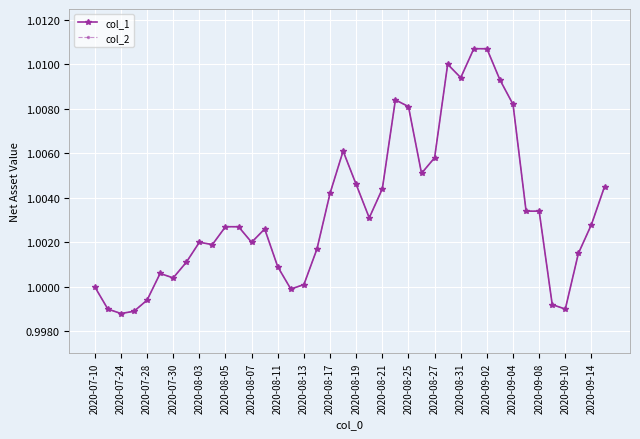

Does the chart have visible grid lines?

Yes